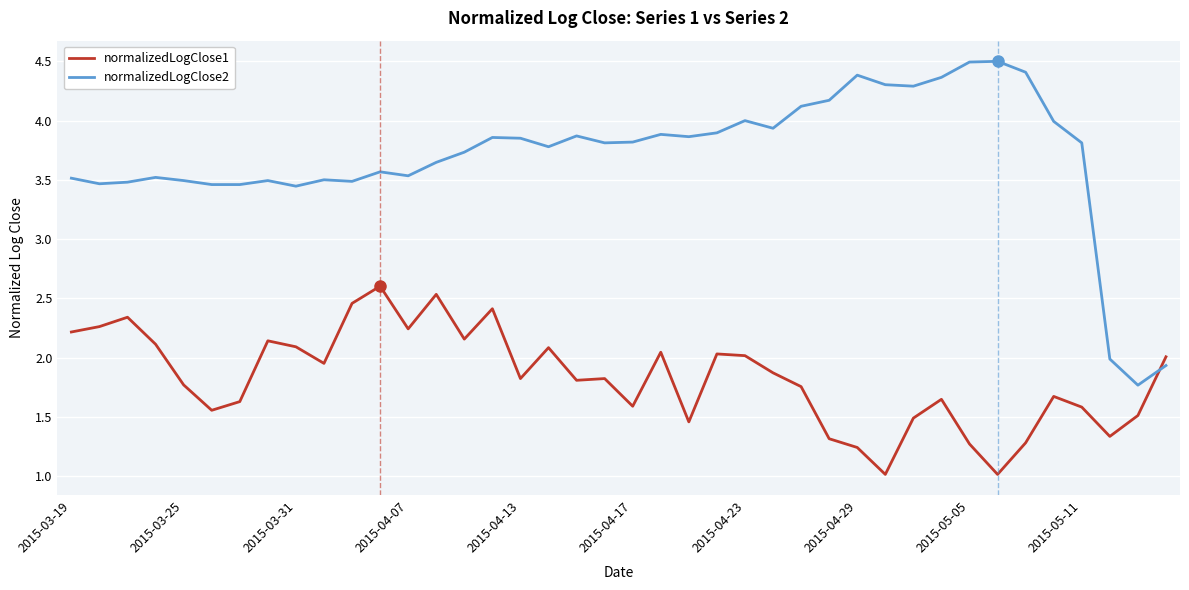

What is the sum of all normalizedLogClose1 values?

73.2